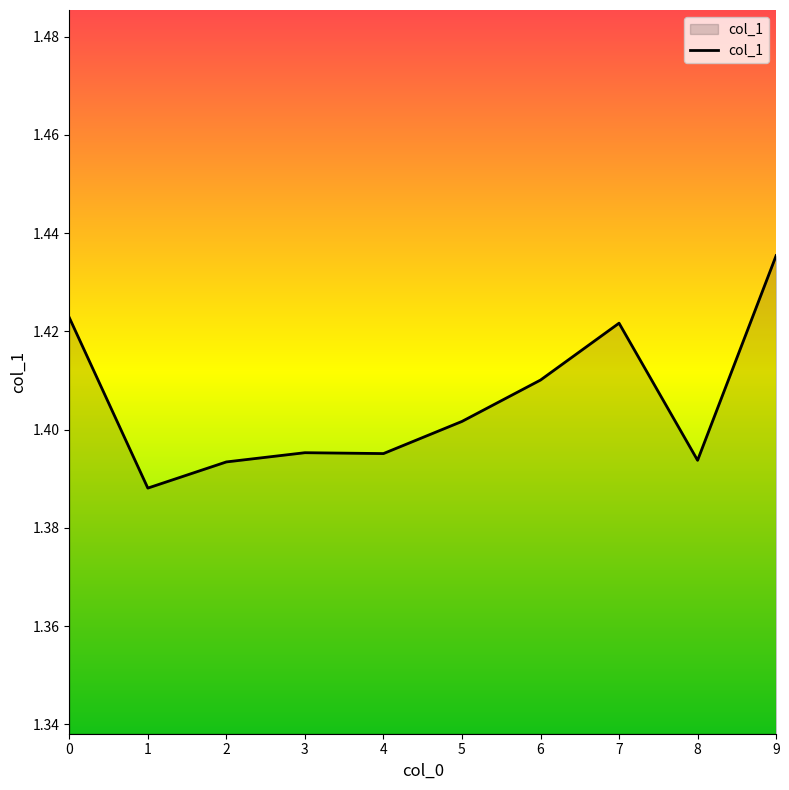

Which label corresponds to the largest value in the chart?

9